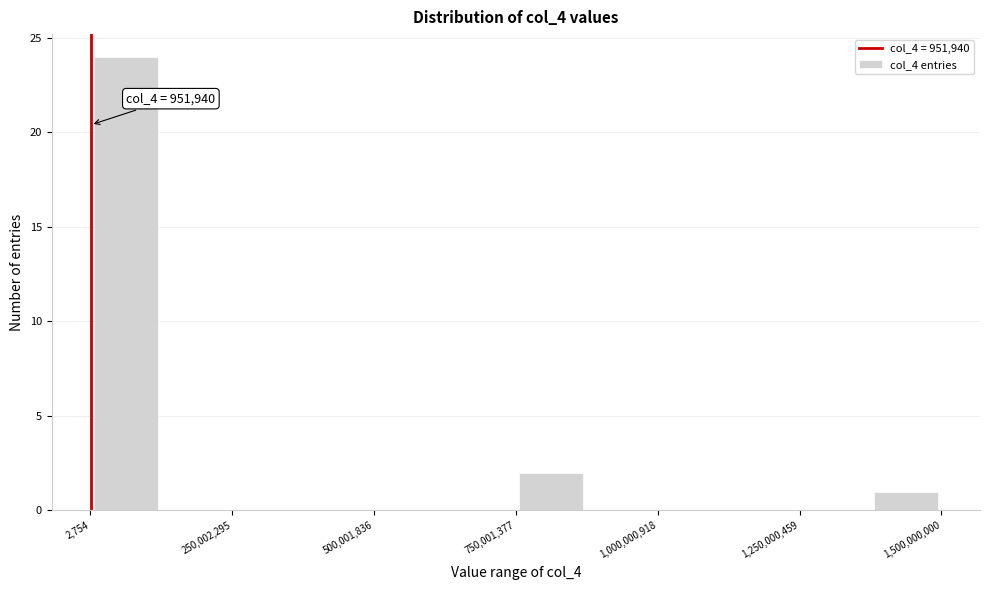

Read against the x-axis, roughly where is the centre of the tallest bar?

50000000